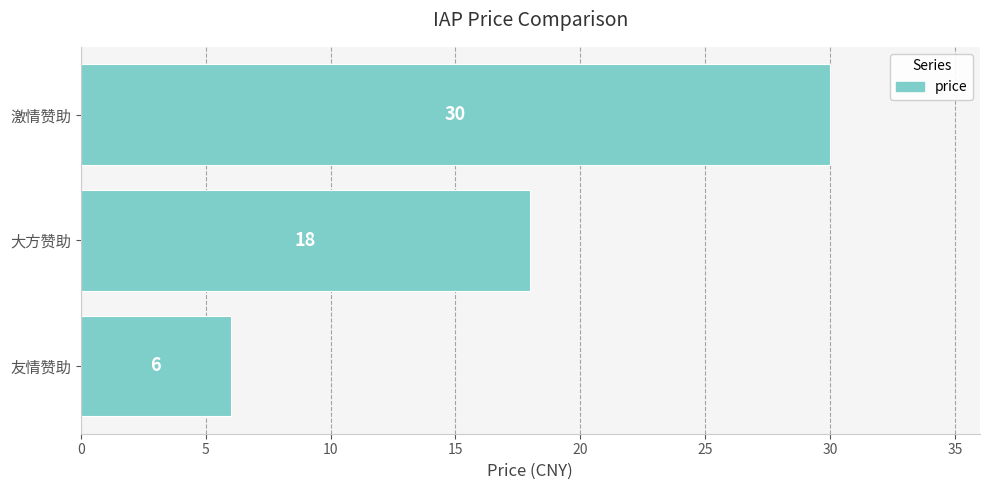

The chart shows a value of 6 at 友情赞助. True or false?

True